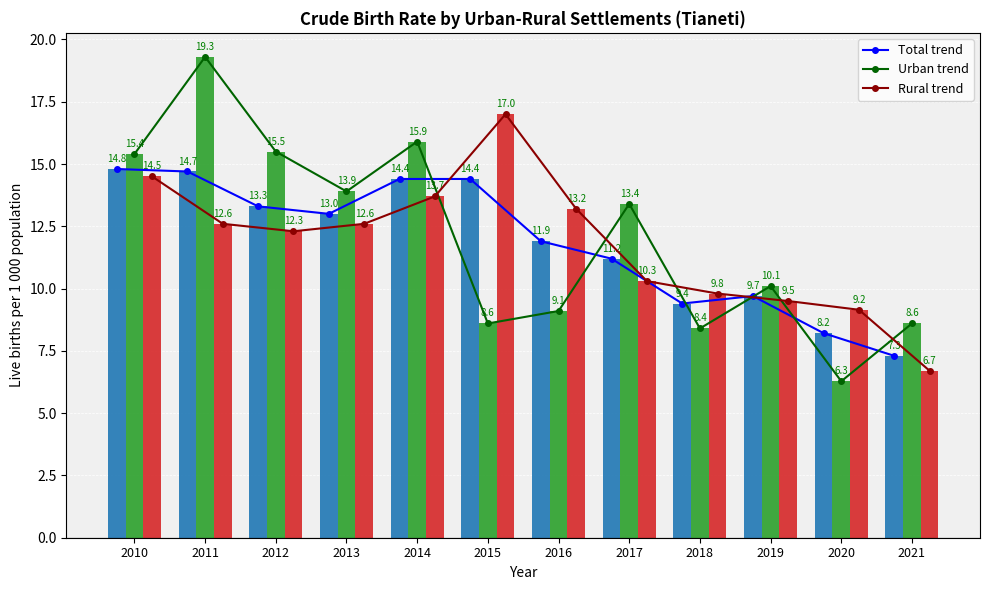

Reading left to right, list all the values displayed in this chart.

Total trend: 14.8	14.7	13.3	13.0	14.4	14.4	11.9	11.2	9.4	9.7	8.2	7.3
Urban trend: 15.4	19.3	15.5	13.9	15.9	8.6	9.1	13.4	8.4	10.1	6.3	8.6
Rural trend: 14.5	12.6	12.3	12.6	13.7	17.0	13.2	10.3	9.8	9.5	9.2	6.7
Total: 14.8	14.7	13.3	13.0	14.4	14.4	11.9	11.2	9.4	9.7	8.2	7.3
Urban: 15.4	19.3	15.5	13.9	15.9	8.6	9.1	13.4	8.4	10.1	6.3	8.6
Rural: 14.5	12.6	12.3	12.6	13.7	17.0	13.2	10.3	9.8	9.5	9.2	6.7